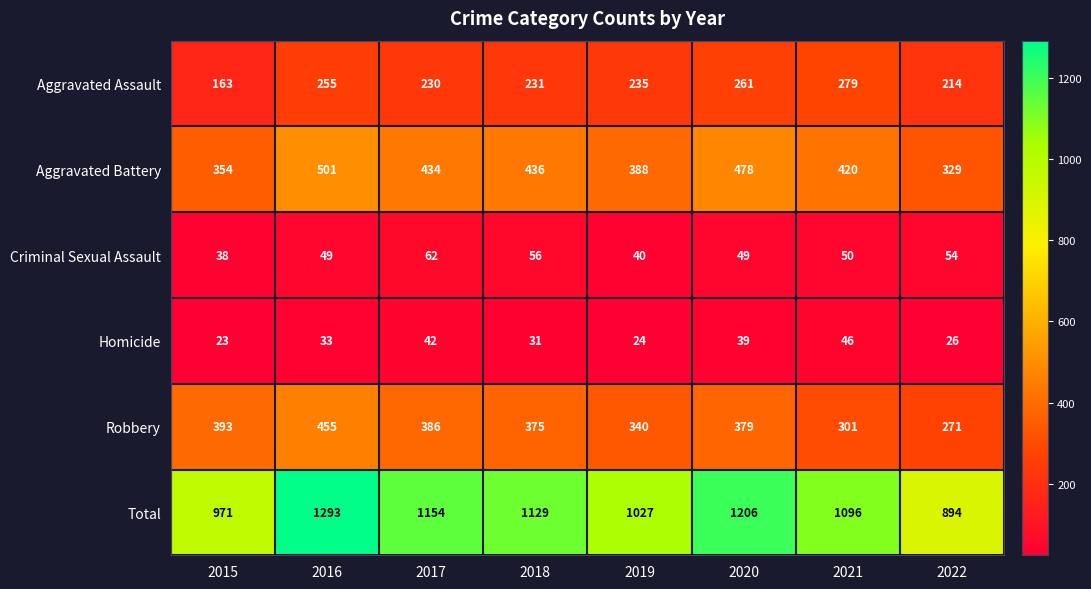

At how many categories does at least one series exceed 307?

8